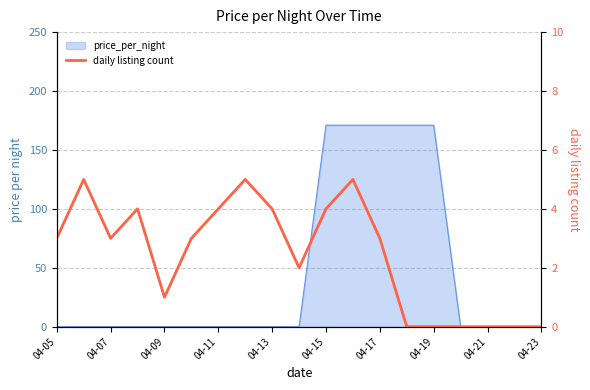

How many data points are less than 3?

8